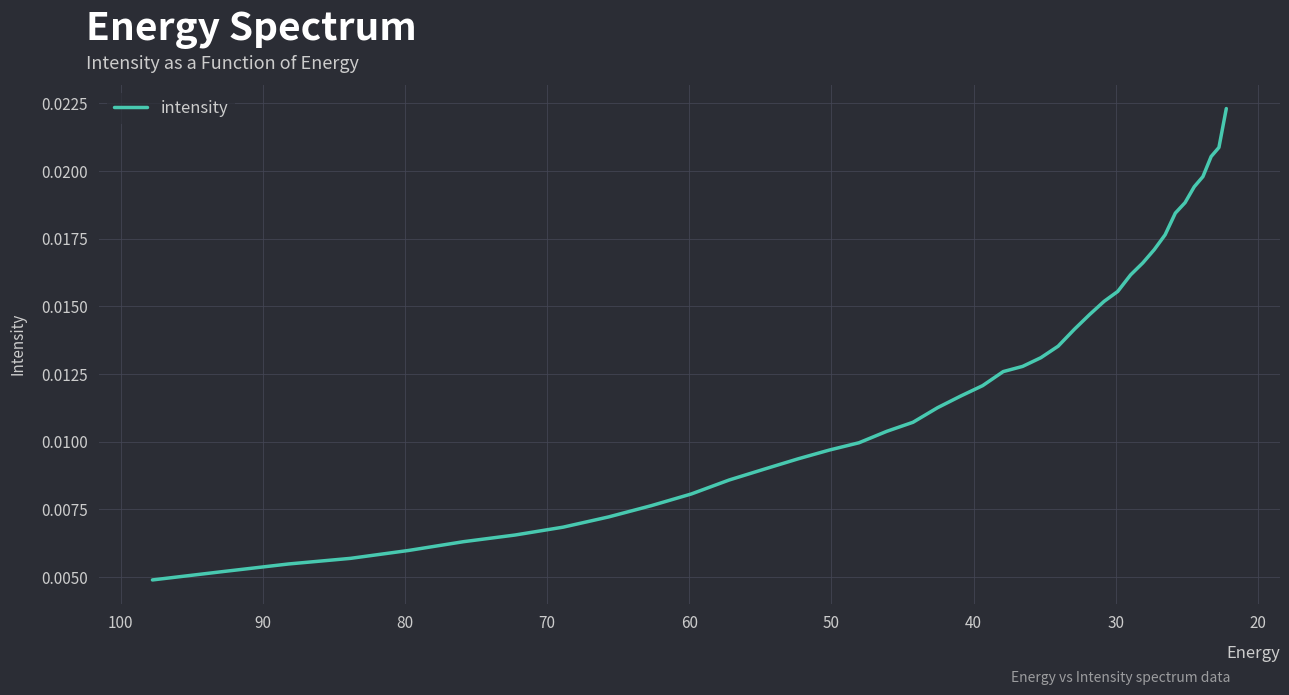

The chart shows a value of 0.0 at 100. True or false?

False